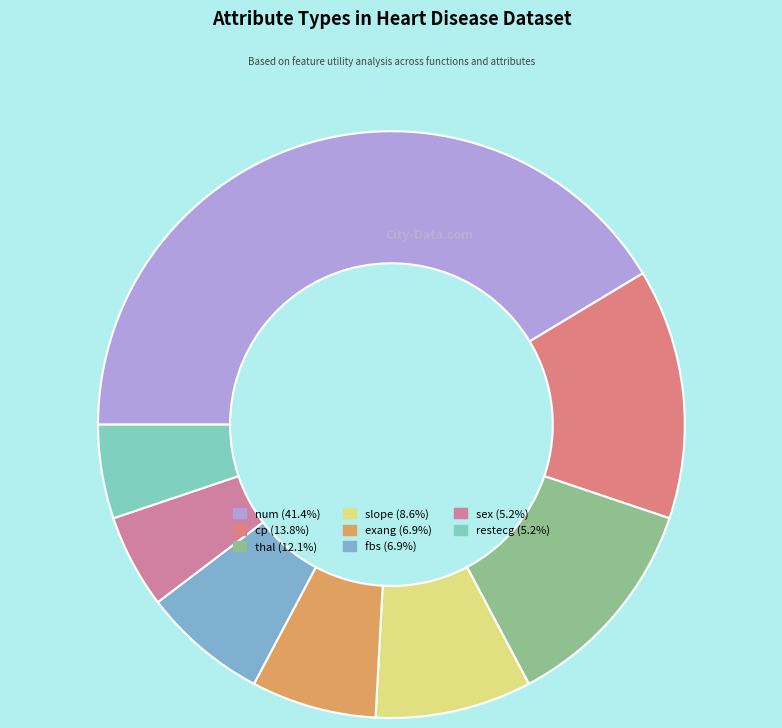

Count the number of slices in the pie.

8